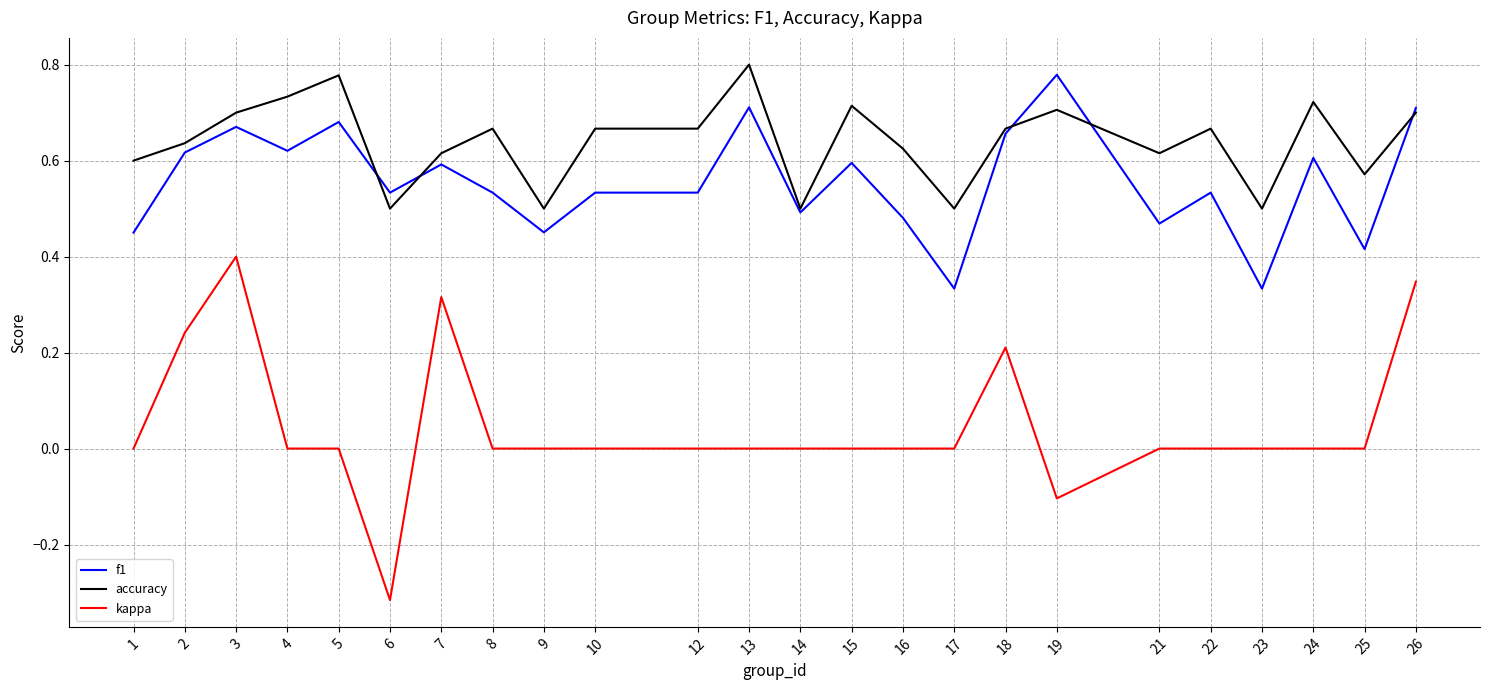

True or false: f1 and accuracy intersect in this chart.

True